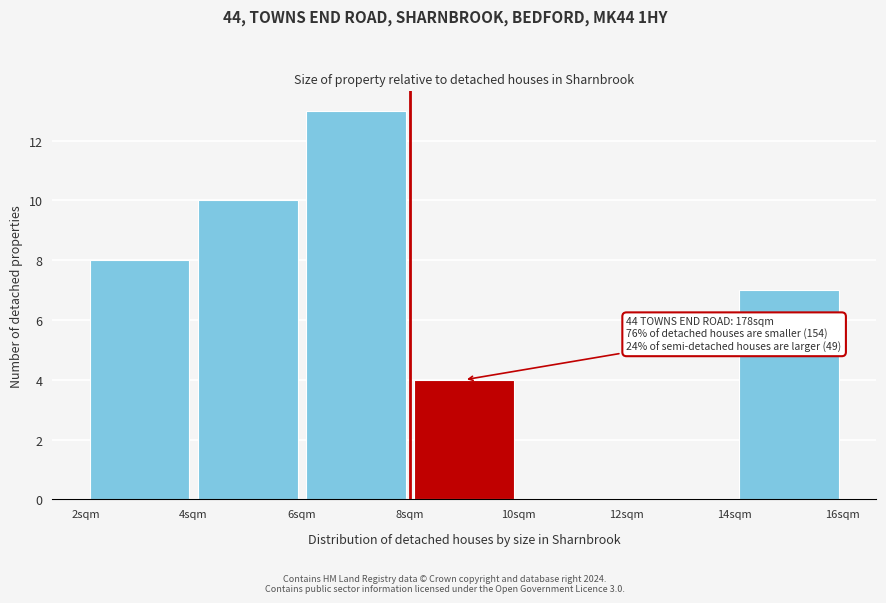

Which range on the x-axis has the tallest bar?

6 to 8